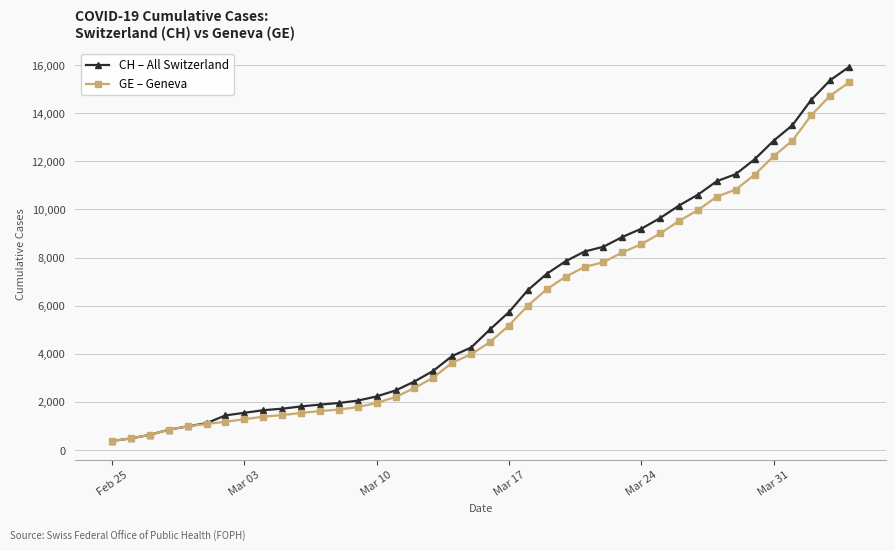

What is the highest value of the GE – Geneva series?

15284